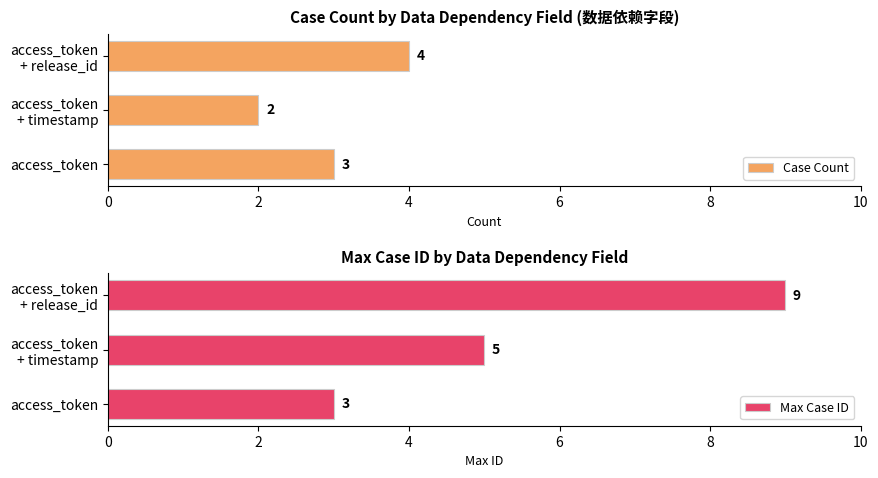

The Case Count series shows 2 at access_token. True or false?

False